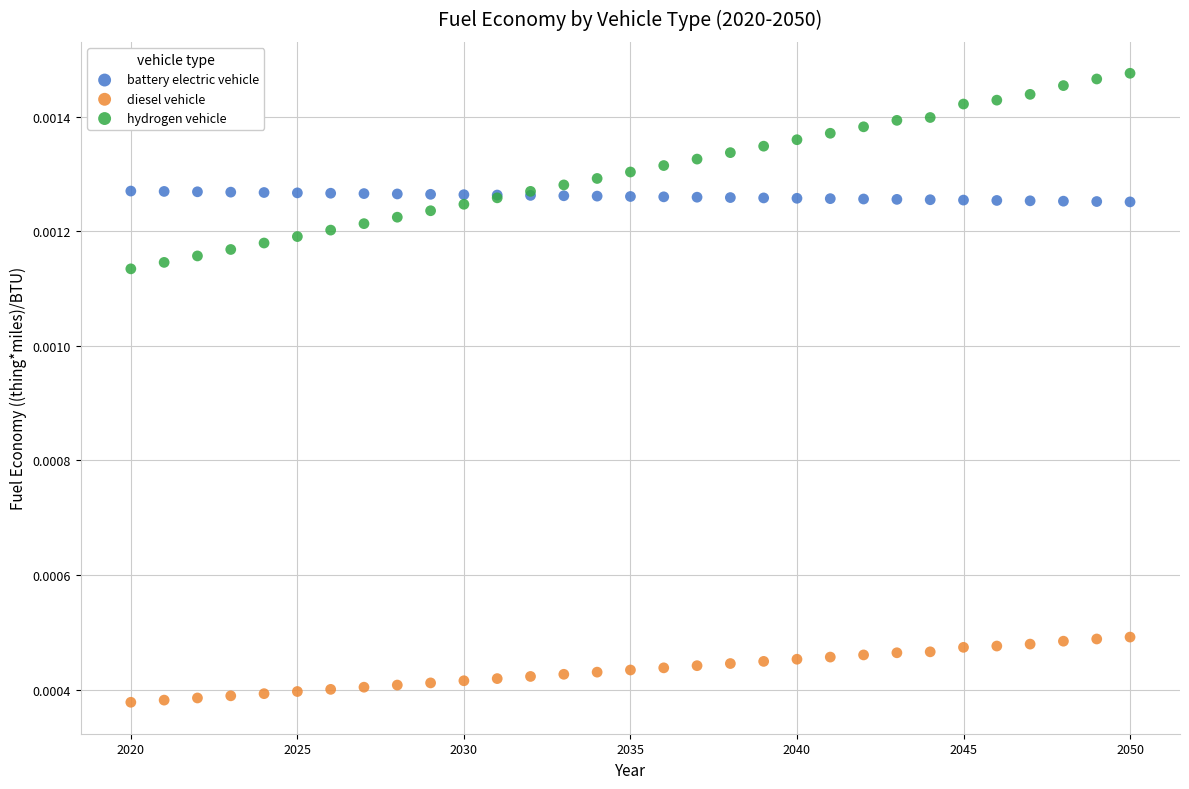

Which series has the widest spread of Y values?

hydrogen vehicle